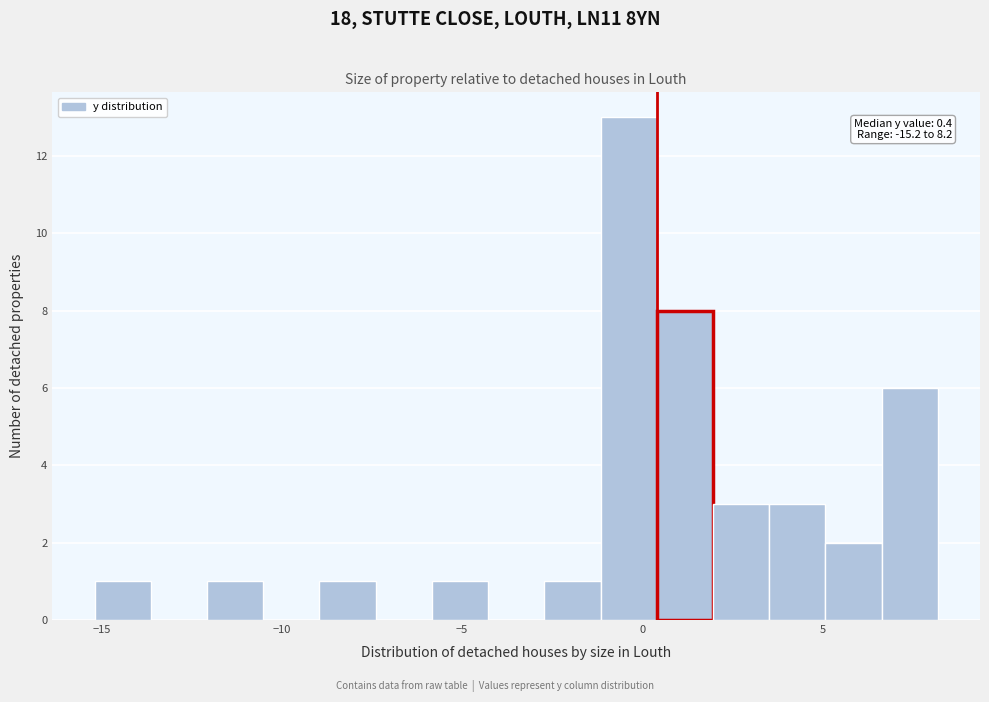

Read against the x-axis, roughly where is the centre of the tallest bar?

-0.5